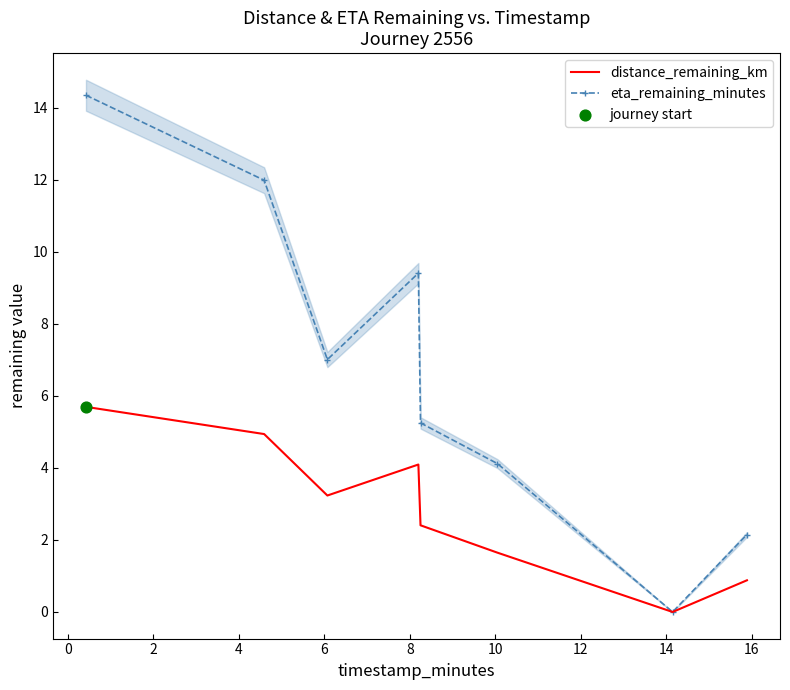

What is the maximum value for distance_remaining_km?

5.7